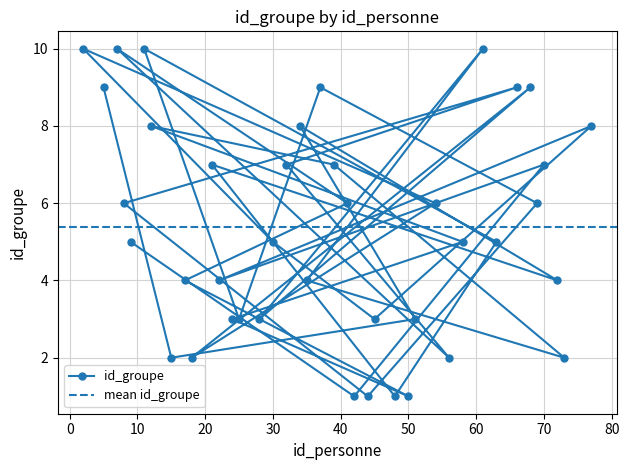

Rank the categories by value from lowest to highest.

48, 44, 50, 42, 15, 56, 73, 18, 51, 25, 24, 28, 45, 72, 17, 35, 22, 63, 58, 30, 9, 69, 8, 41, 54, 21, 32, 39, 70, 34, 12, 77, 5, 37, 66, 68, 11, 7, 61, 2